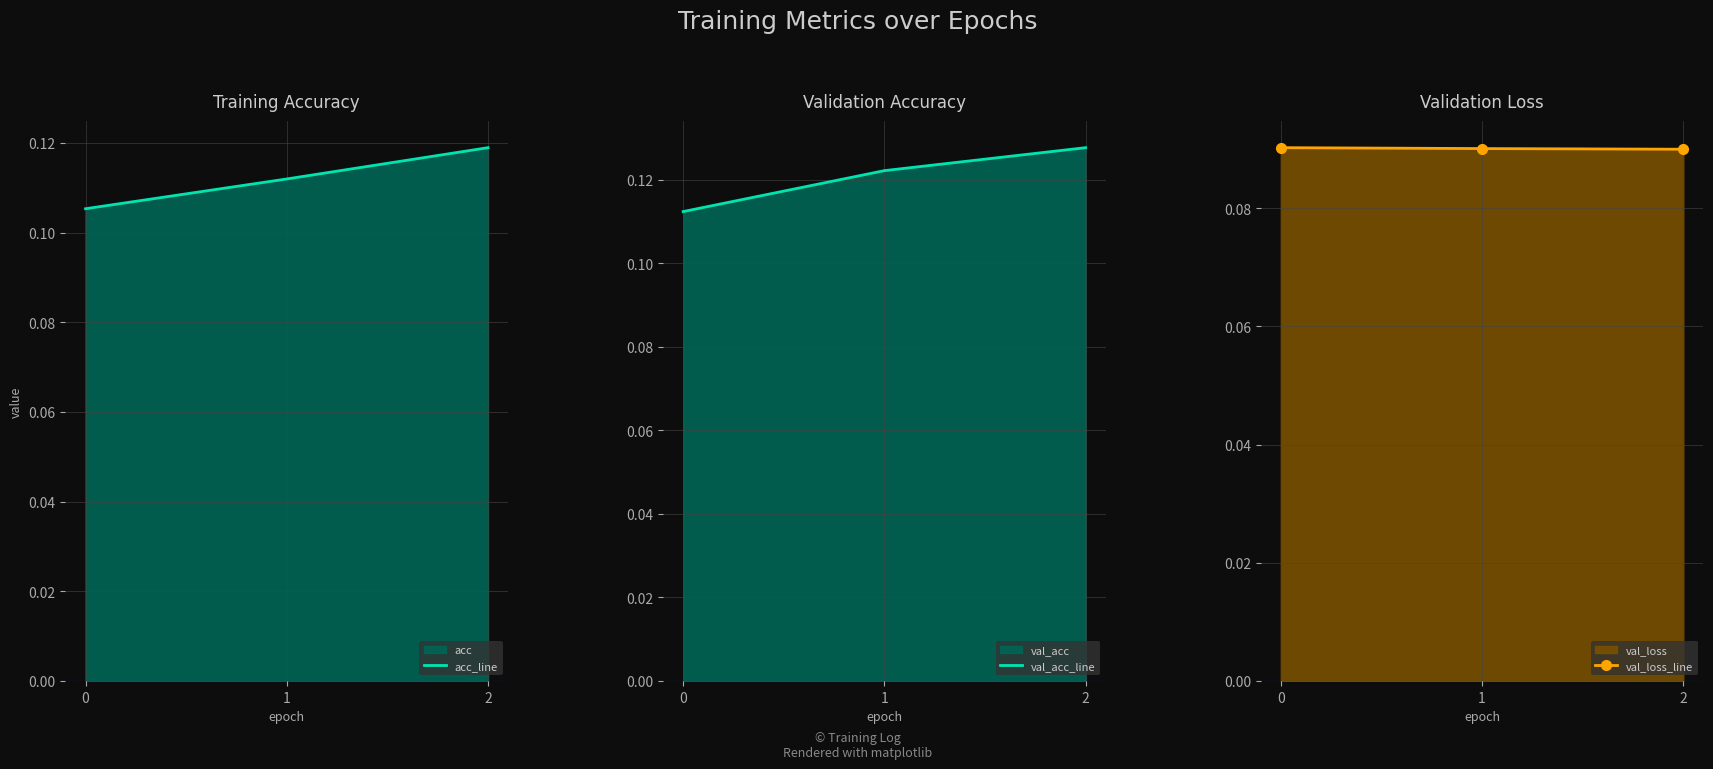

At 2, list the series in order from smallest to largest.

val_loss_line, acc_line, val_acc_line